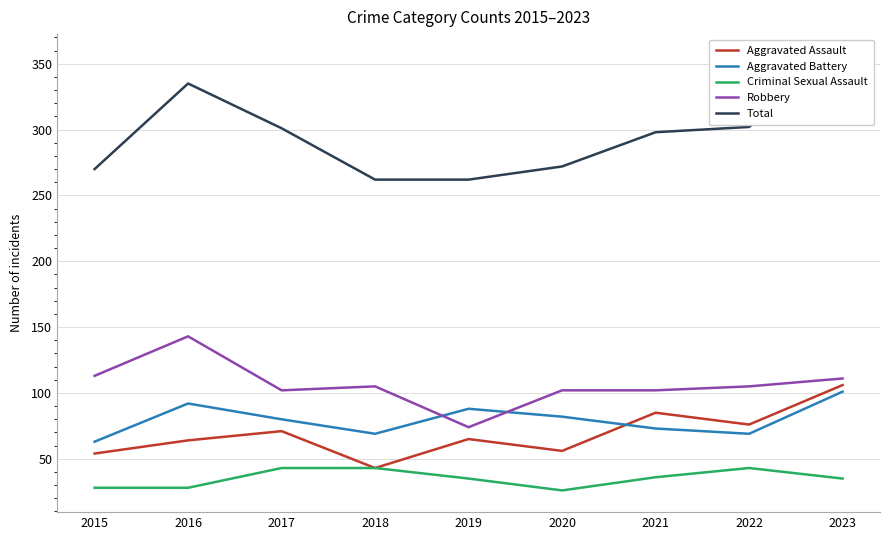

The value of Aggravated Battery at 2018 is 69. True or false?

True